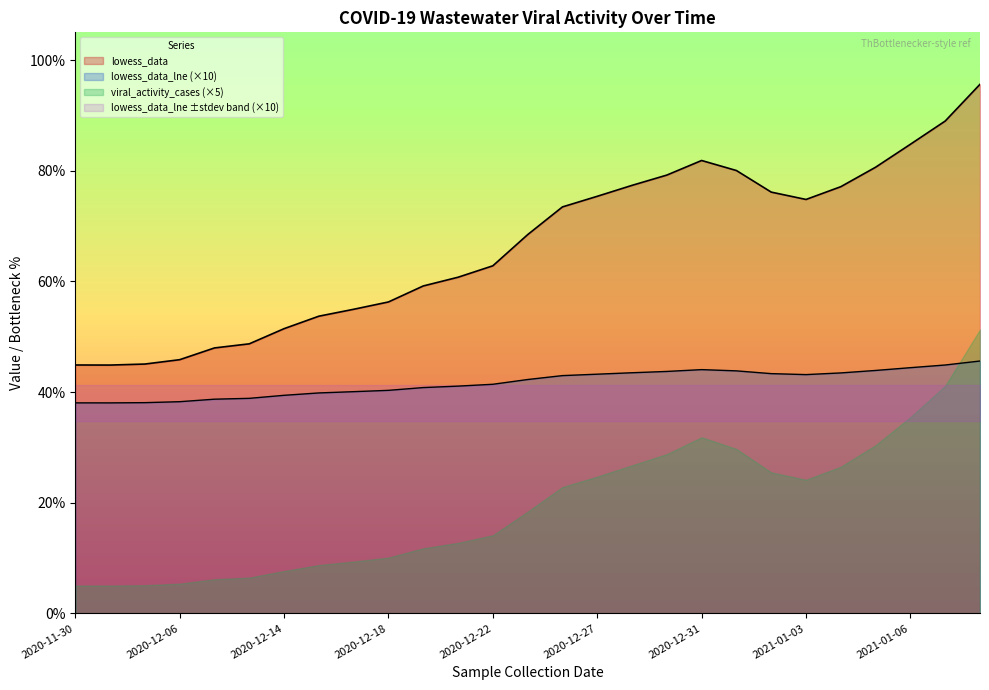

How many interior local peaks does the lowess_data series have?

1